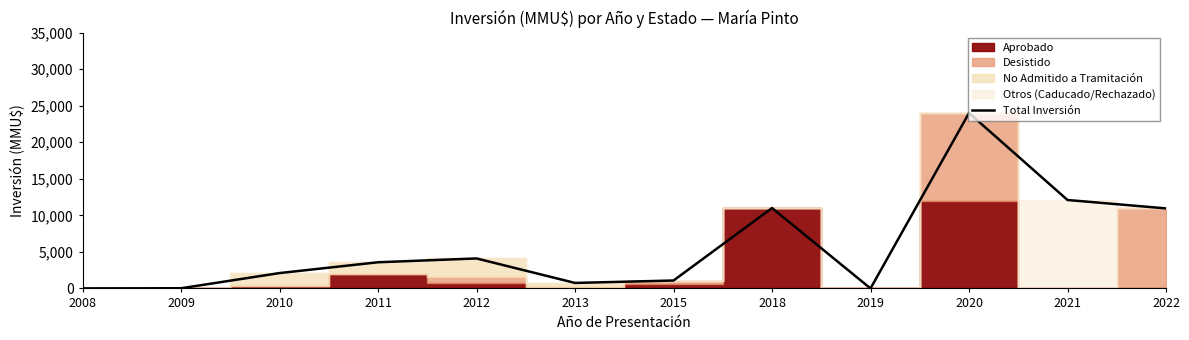

List the labels in order of value, smallest first.

2008, 2019, 2009, 2013, 2015, 2010, 2011, 2012, 2022, 2018, 2021, 2020